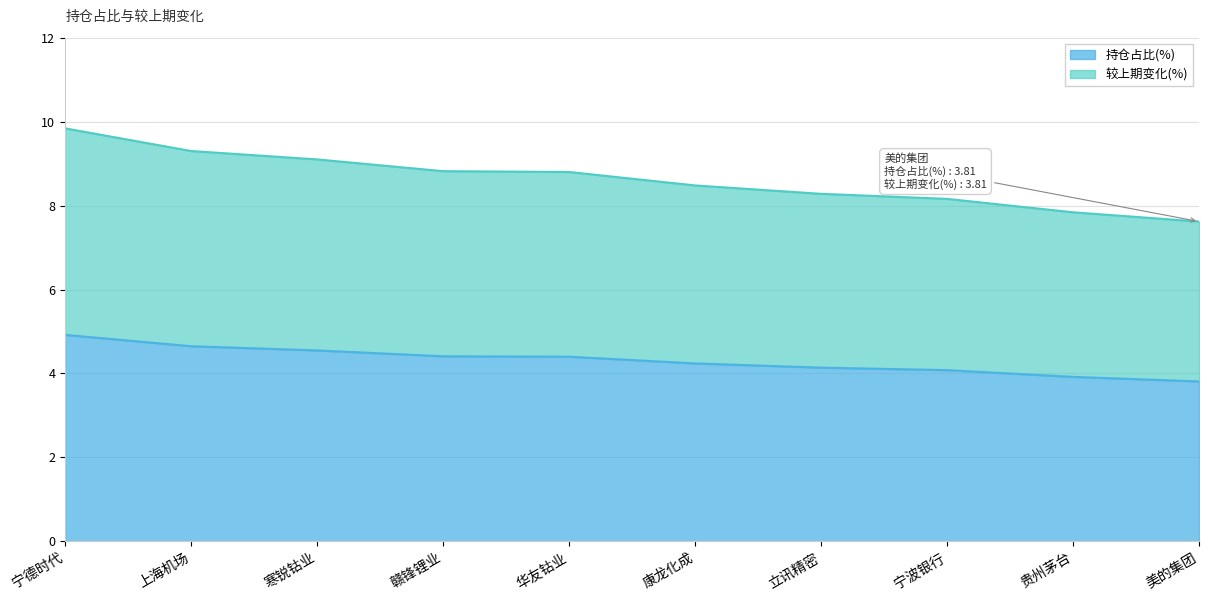

What is the greatest value displayed?

9.8